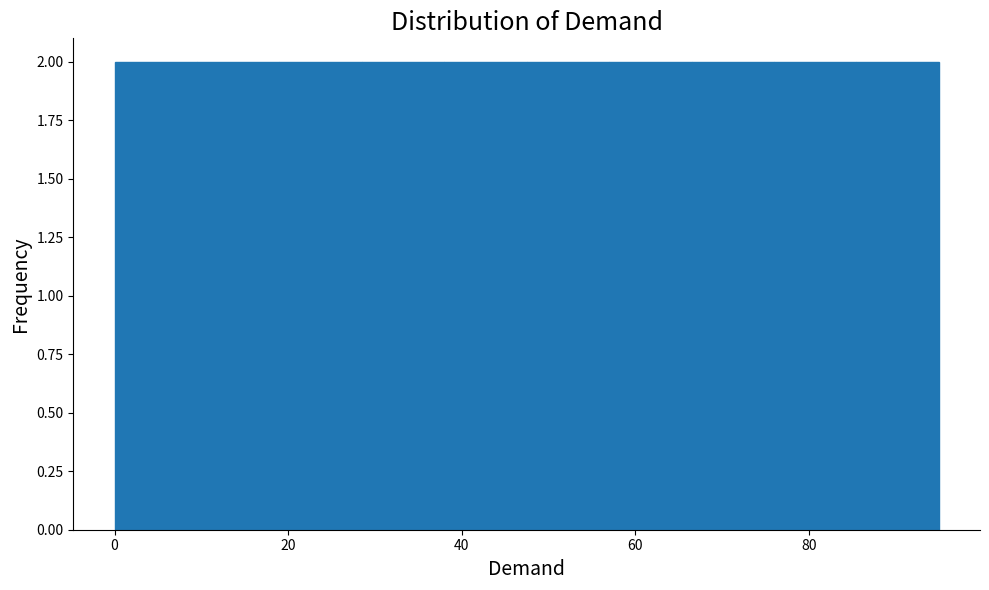

Reading left to right, transcribe this chart: for each bar, give the range it covers on the x-axis and its height. Neither the bar edges nor the heights are printed on the chart, so give them approximately, as read against the axes.

0.0 to 9.5: 2
9.5 to 19.0: 2
19.0 to 28.5: 2
28.5 to 38.0: 2
38.0 to 47.5: 2
47.5 to 57.0: 2
57.0 to 66.5: 2
66.5 to 76.0: 2
76.0 to 85.5: 2
85.5 to 95.0: 2